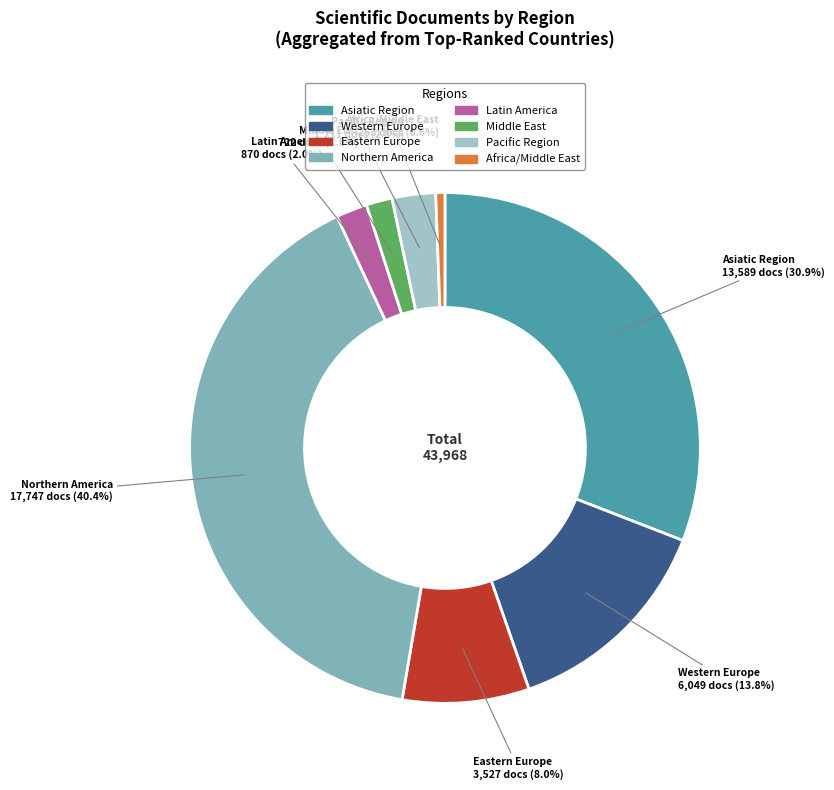

Which has a higher value, Latin America or Africa/Middle East?

Latin America